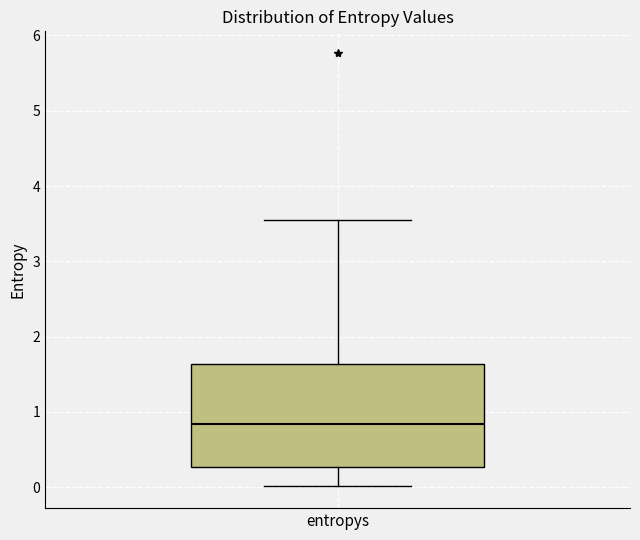

Where does the upper whisker of the box for entropys end on the y-axis? The values are not printed on the chart, so give them approximately, as read against the axis.

3.5